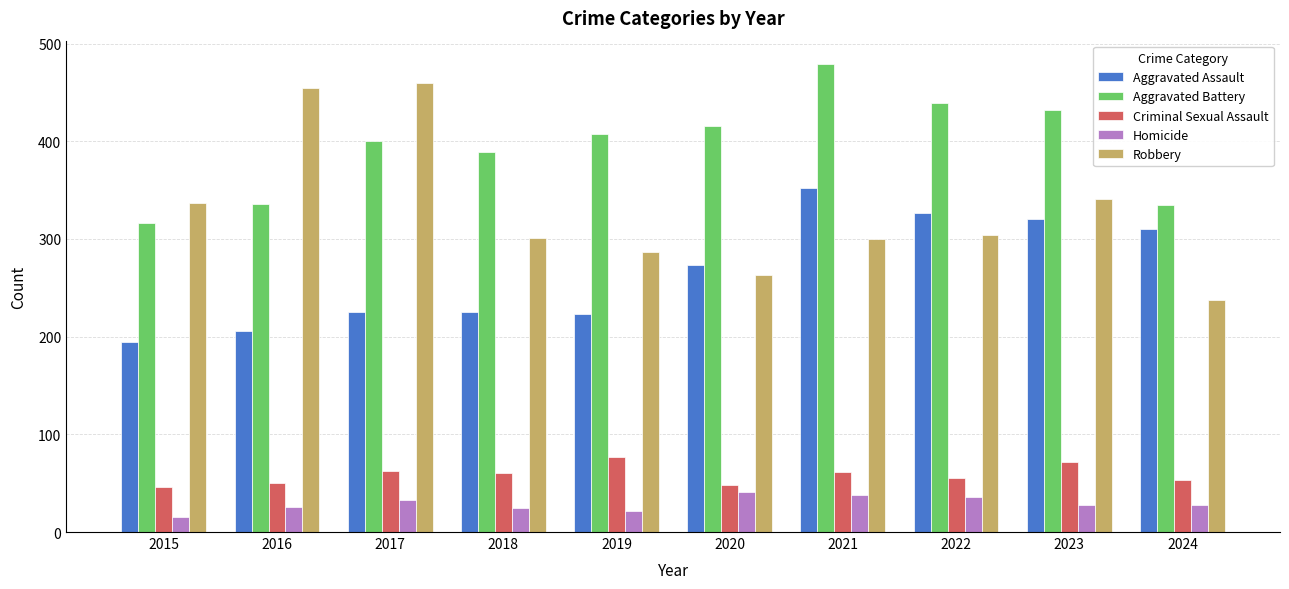

True or false: Criminal Sexual Assault has a value of 125 at 2023.

False